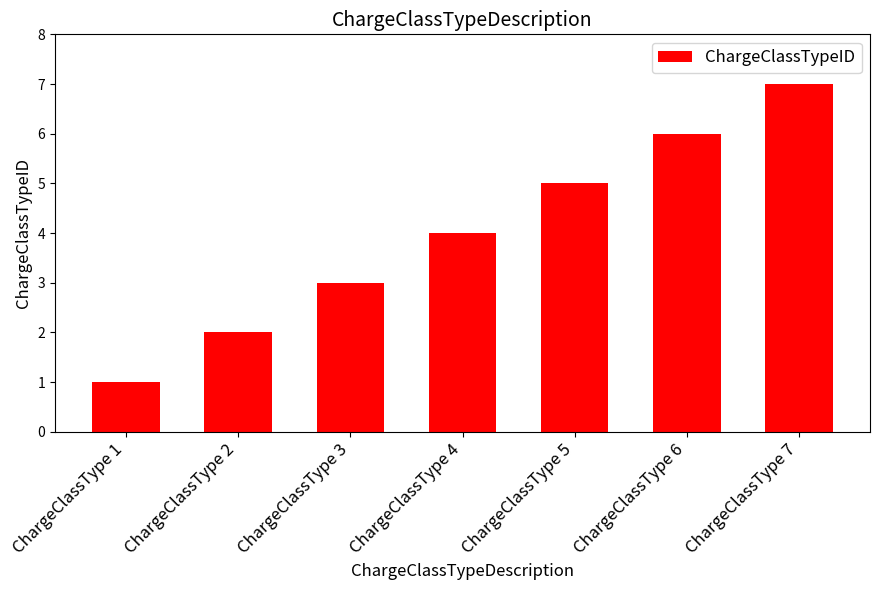

What is the smallest value displayed?

1